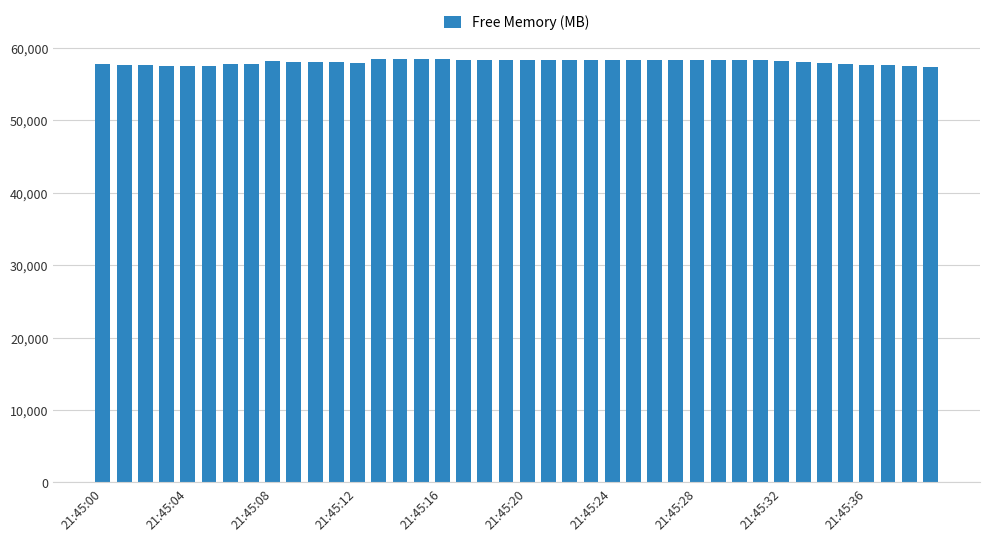

What is the minimum value shown in the chart?

57385.6